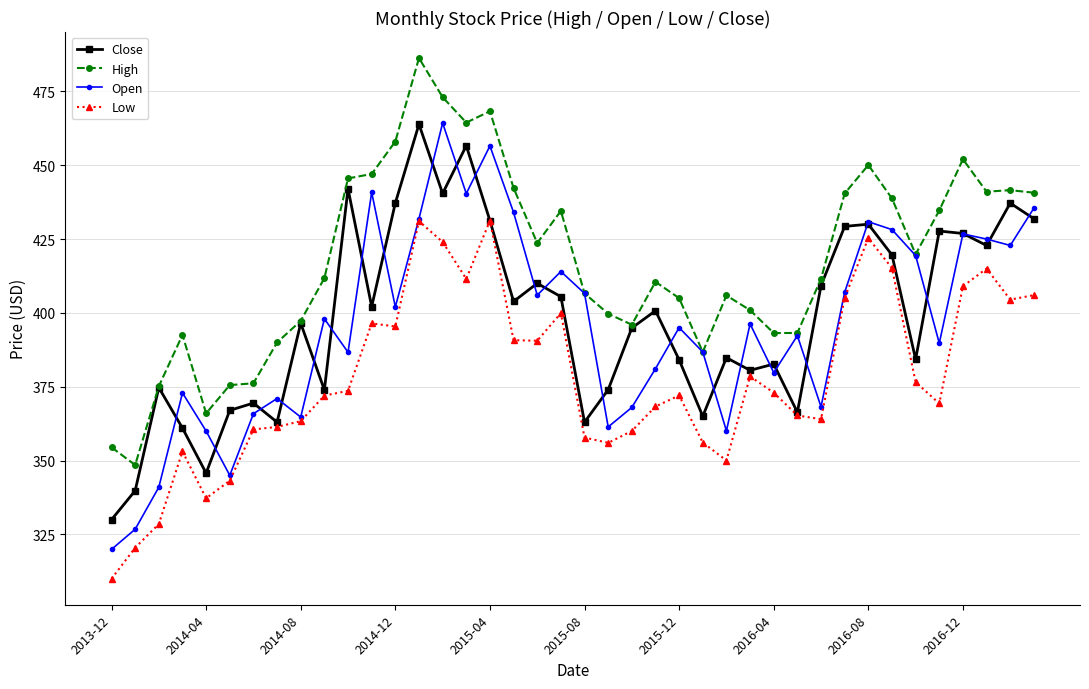

True or false: High has more than 0 interior local peaks.

True